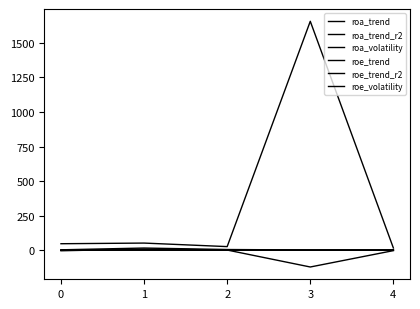

List the labels in order of roe_trend_r2 value, largest first.

4, 1, 0, 2, 3